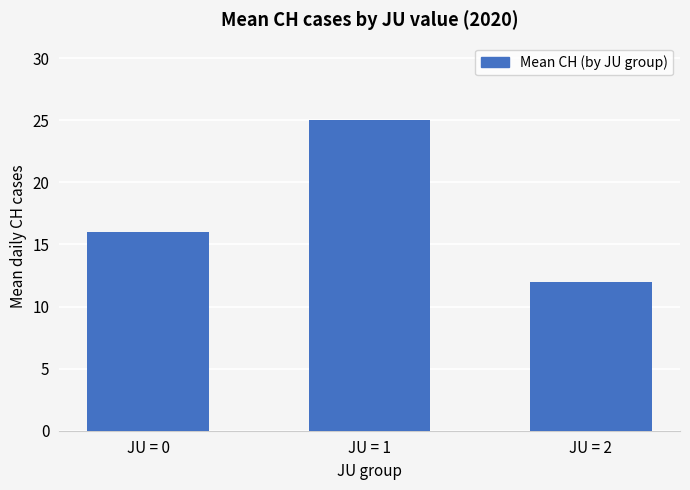

Between JU = 0 and JU = 2, which is larger?

JU = 0